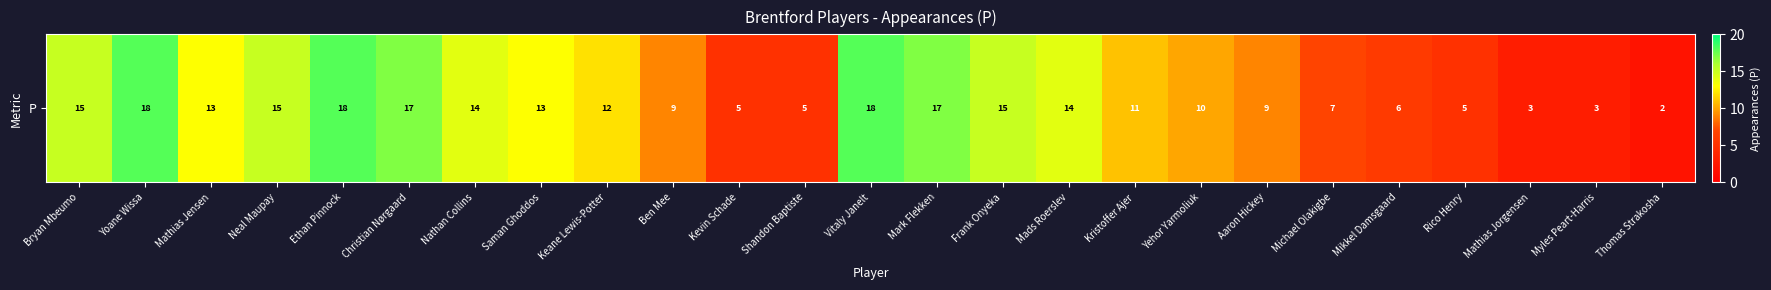

Reading right to left, extract all data points from this chart.

2	3	3	5	6	7	9	10	11	14	15	17	18	5	5	9	12	13	14	17	18	15	13	18	15